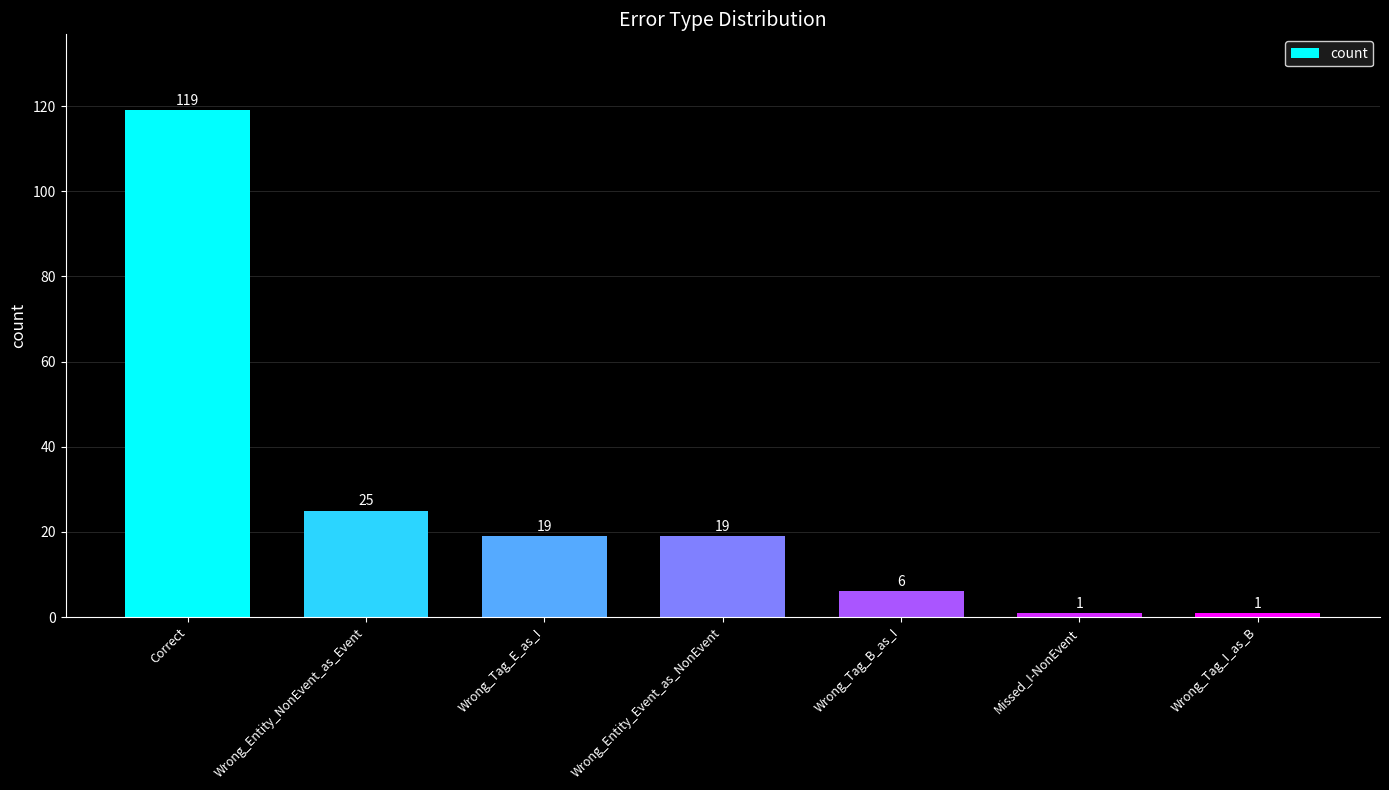

What is the smallest value displayed?

1